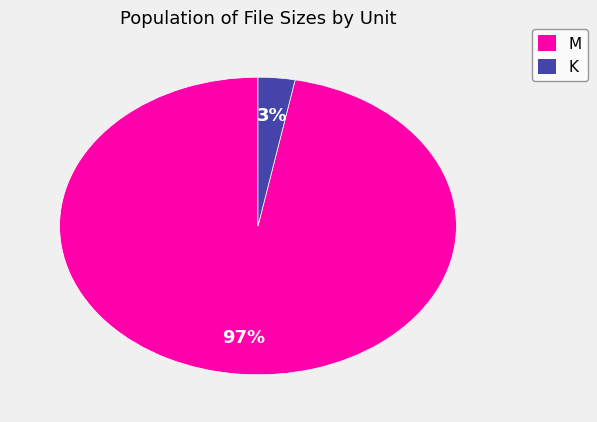

To the nearest percent, what is the combined percentage of K and M?

100%